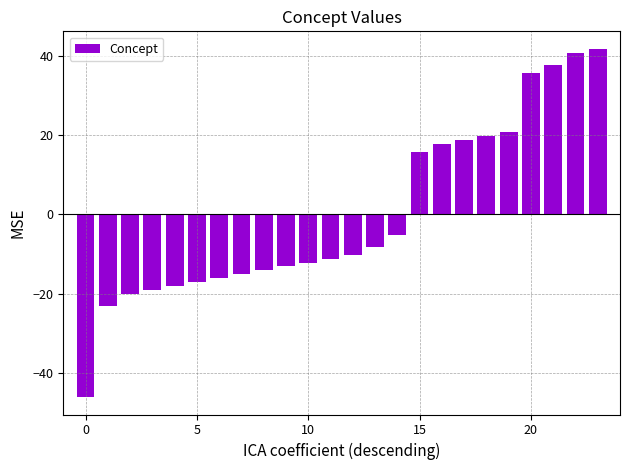

What is the smallest value displayed?

-46.2